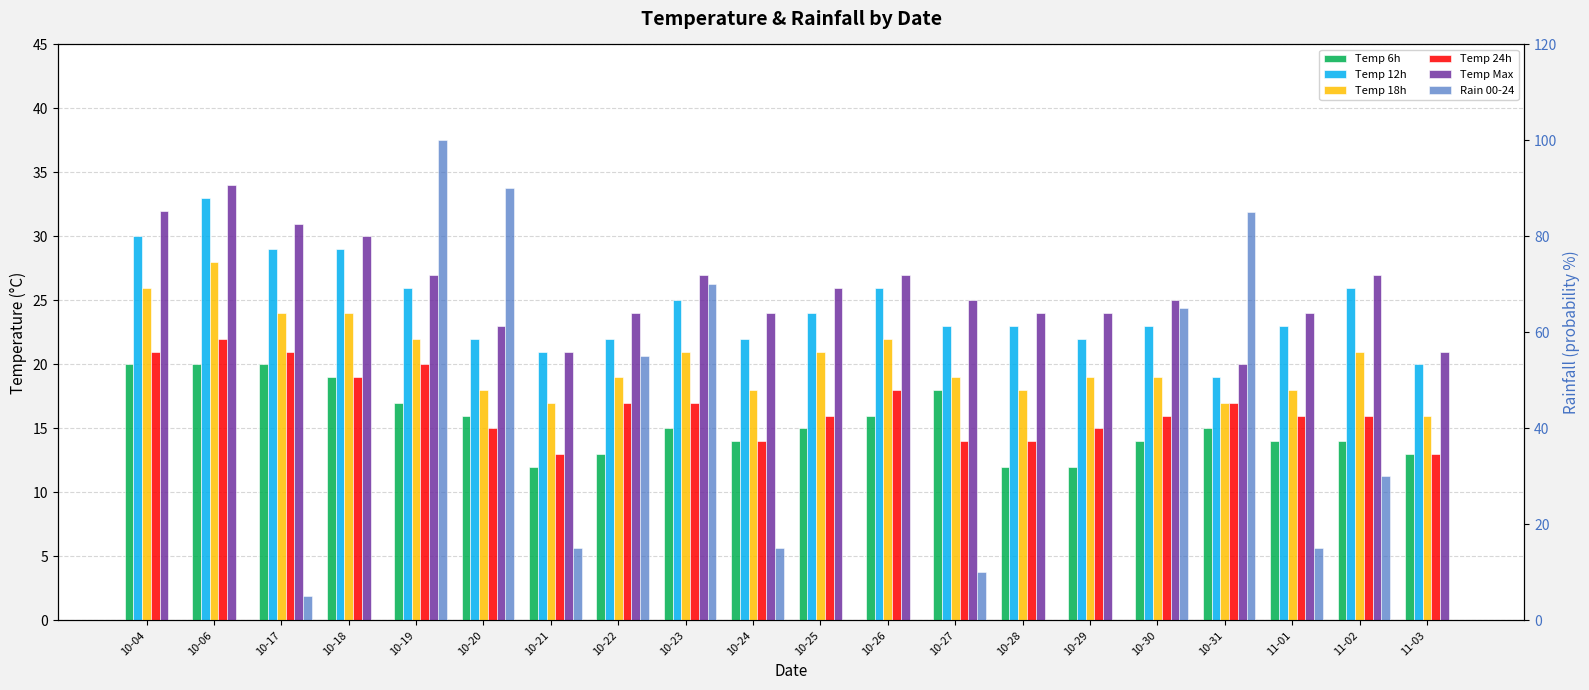

What is the label of the 20th bar from the right?

10-04